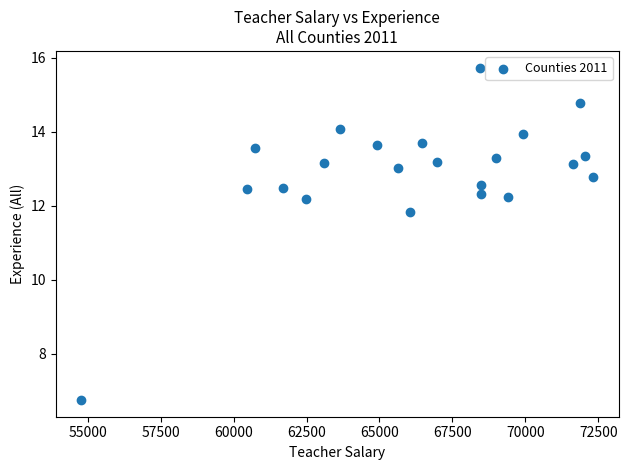

What Y value in the scatter plot is closest to 11?

11.8